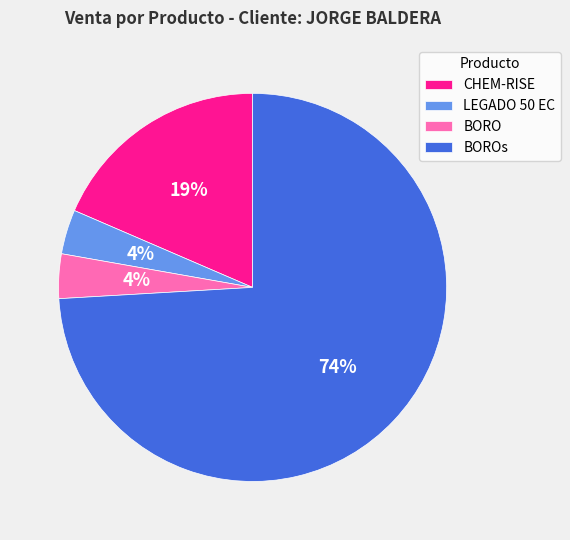

Do CHEM-RISE and BORO together represent more than half of the pie?

No